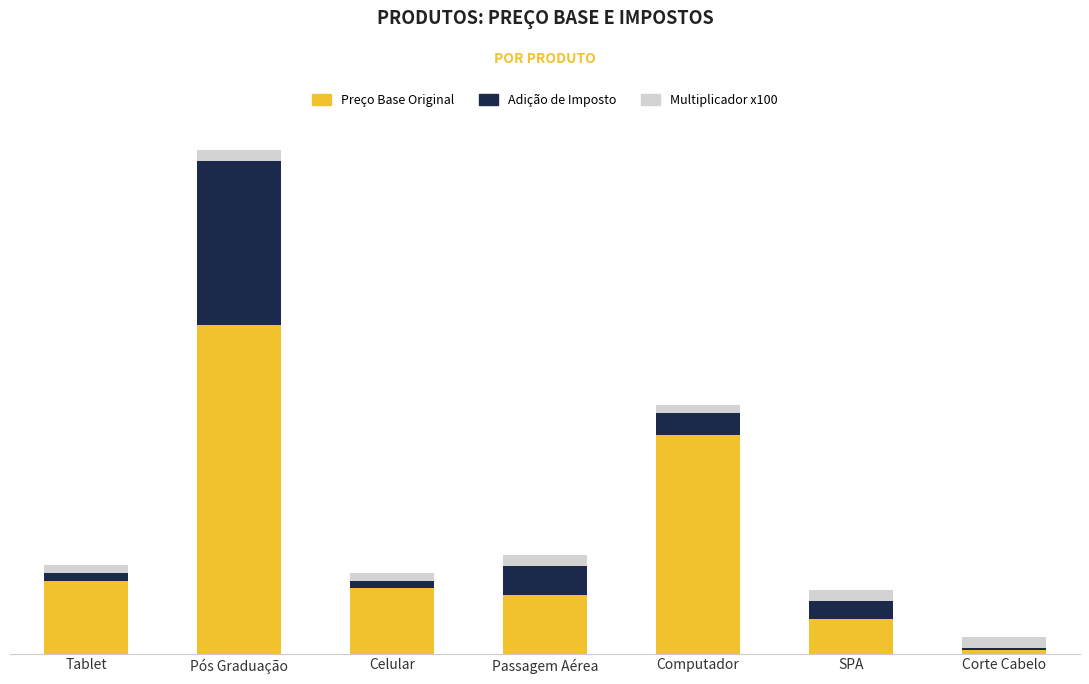

What are all the series names shown in the legend?

Preço Base Original, Adição de Imposto, Multiplicador x100